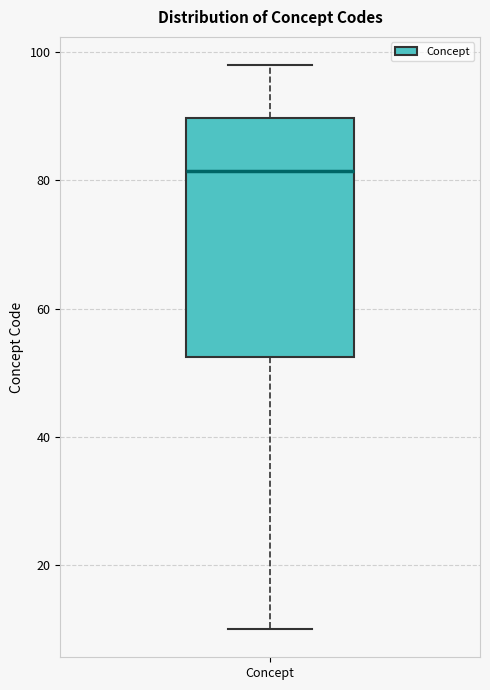

Read this box plot against the y-axis: the position of the median line, the range covered by the box, and the ends of both whiskers. The values are not printed on the chart, so give them approximately, as read against the axis.

median 82, box 52 to 90, whiskers 10 to 98